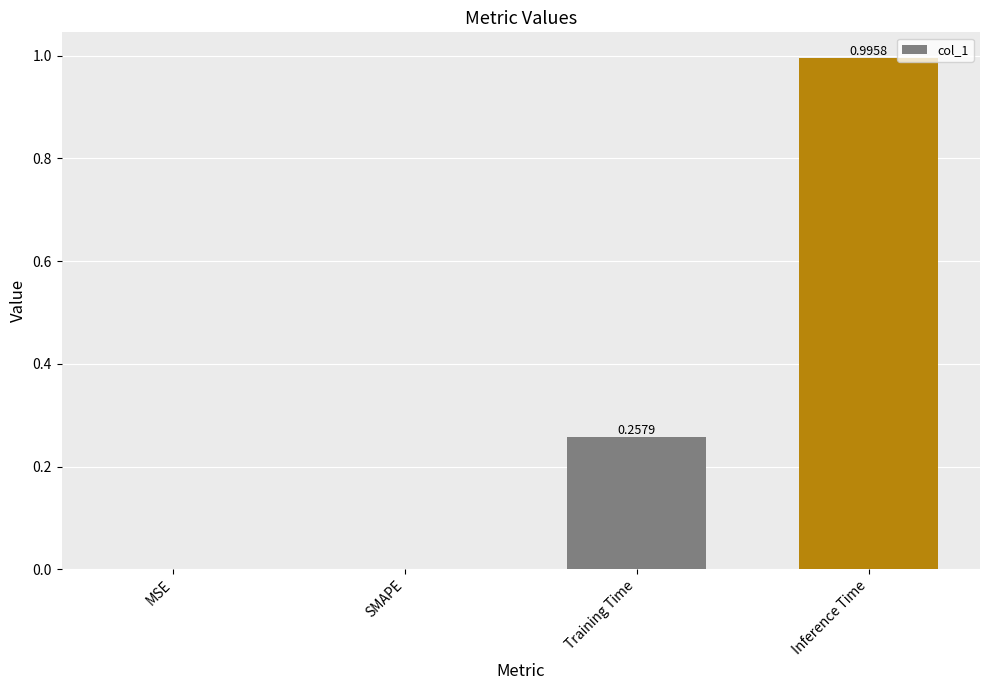

How many distinct data groups are displayed?

1